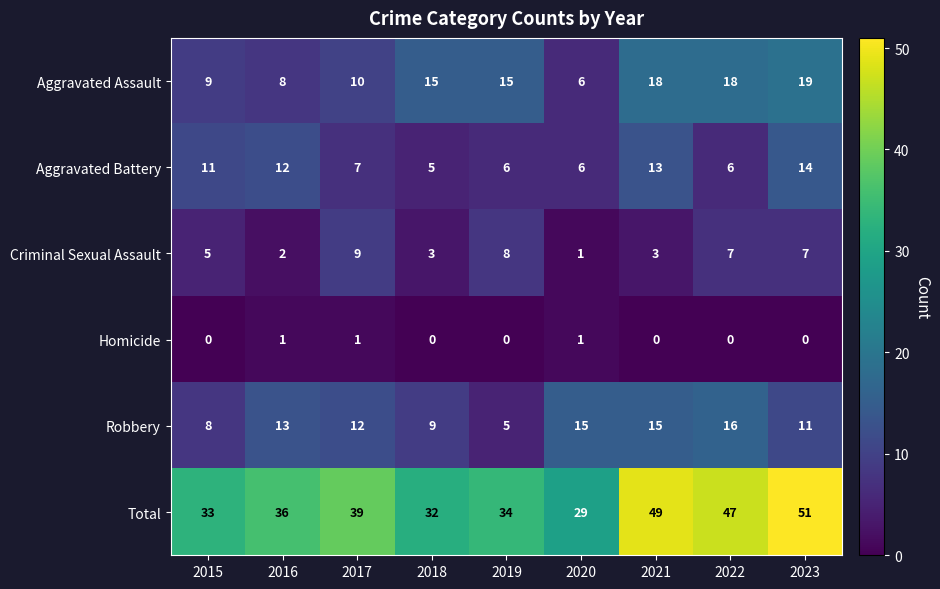

Rank the series by their maximum value, from lowest to highest.

Homicide, Criminal Sexual Assault, Aggravated Battery, Robbery, Aggravated Assault, Total